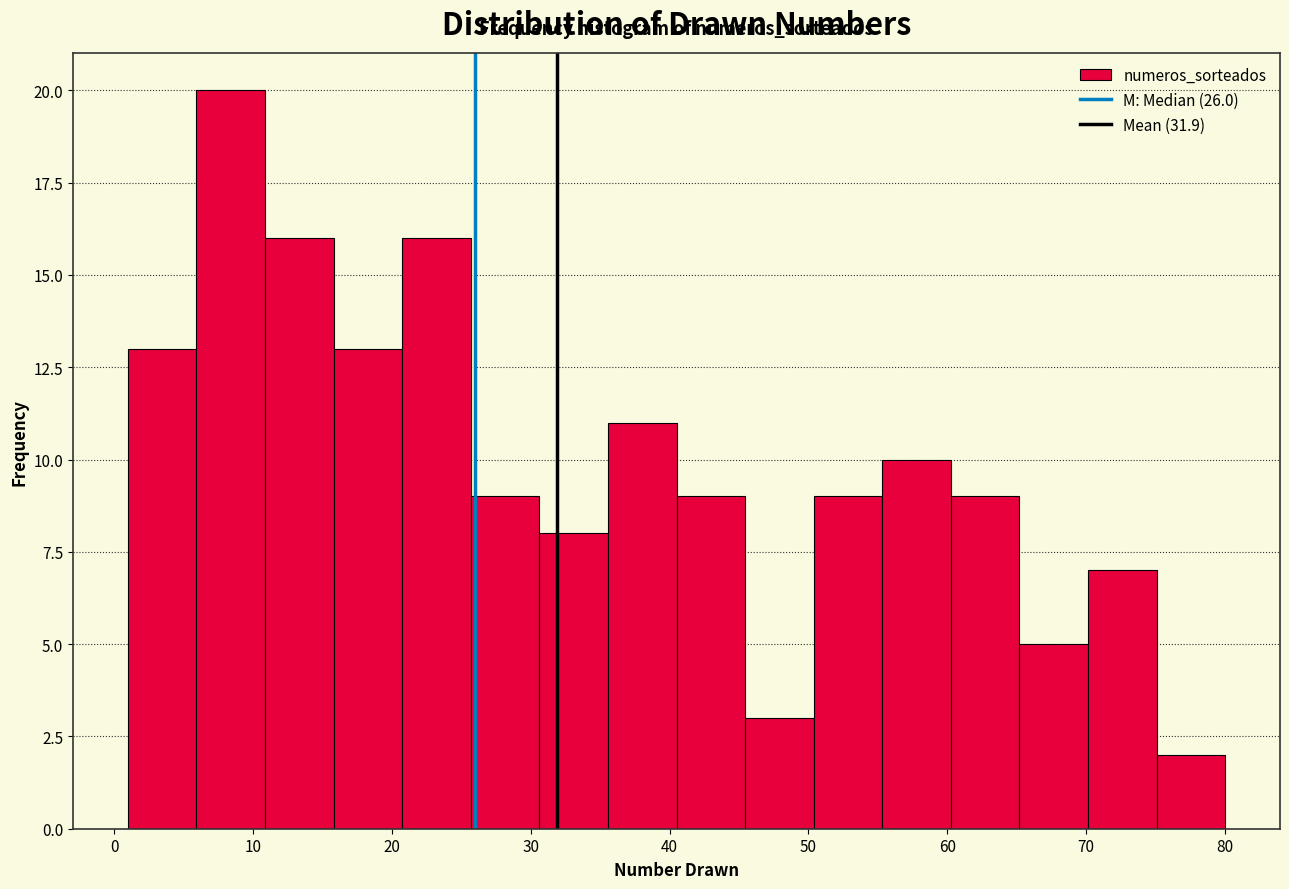

How tall is the bar that spans 1 to 6 on the x-axis? Neither the bar edges nor the heights are printed on the chart, so give them approximately, as read against the axes.

13